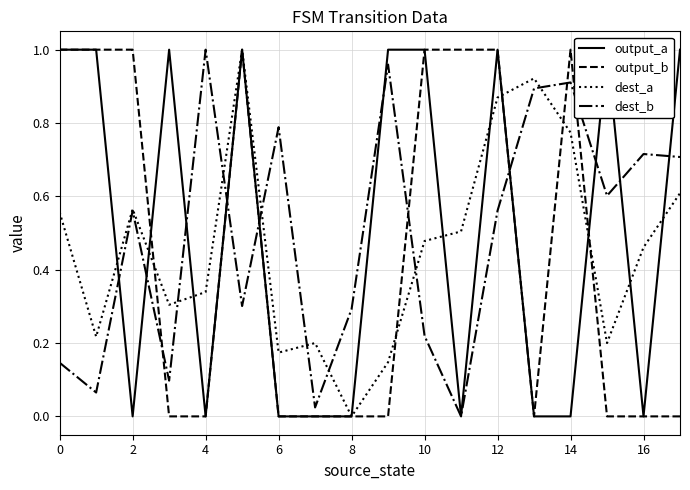

True or false: dest_b has more than 1 points higher than both neighbors.

True